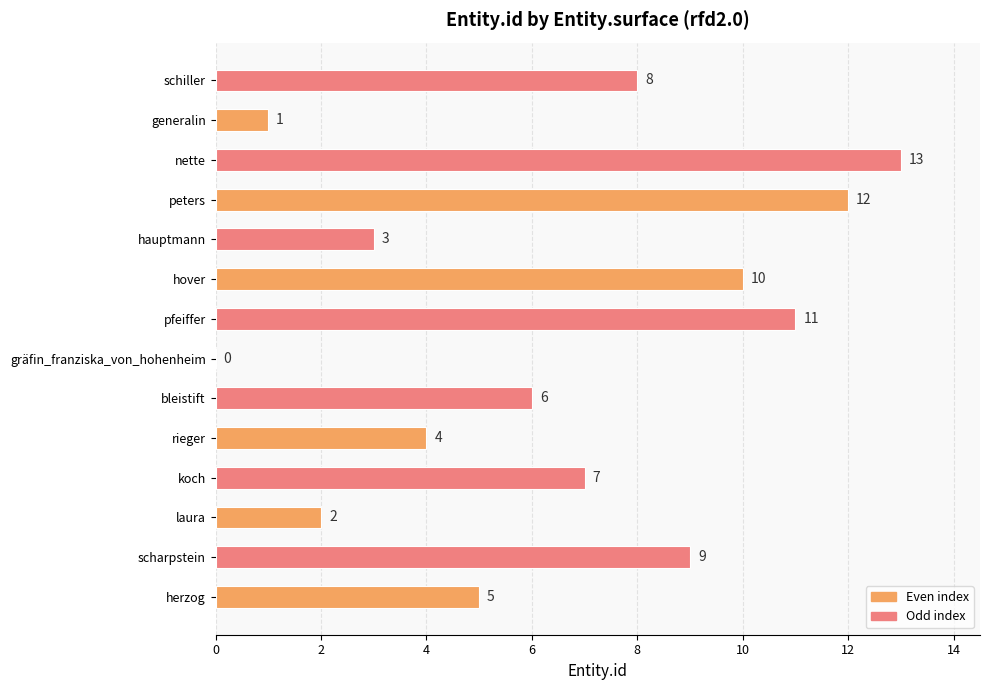

Which category has the highest value across all series?

nette